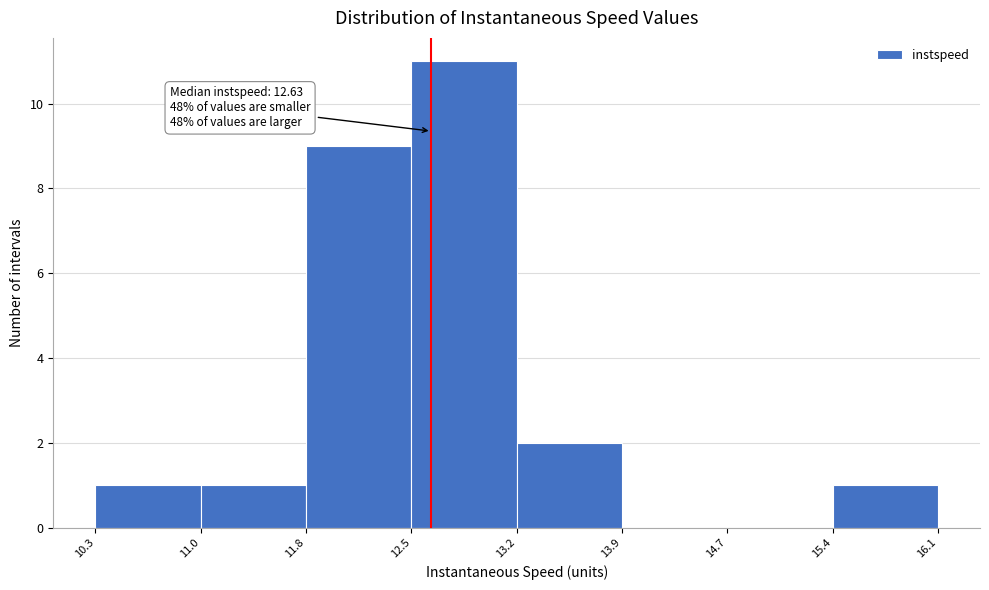

Which range on the x-axis has the tallest bar?

12.5 to 13.2